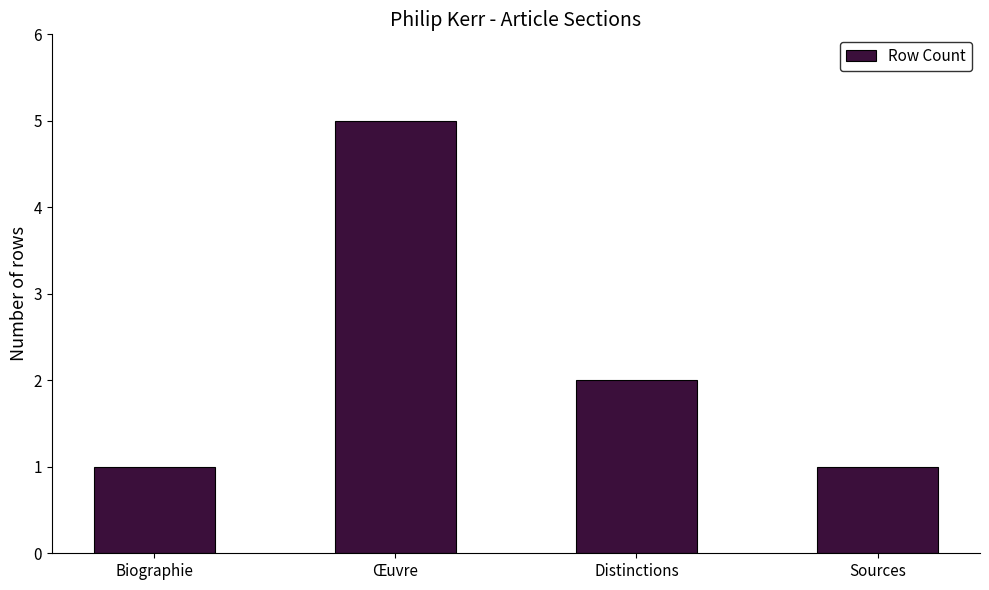

At which label is the value closest to 3?

Distinctions